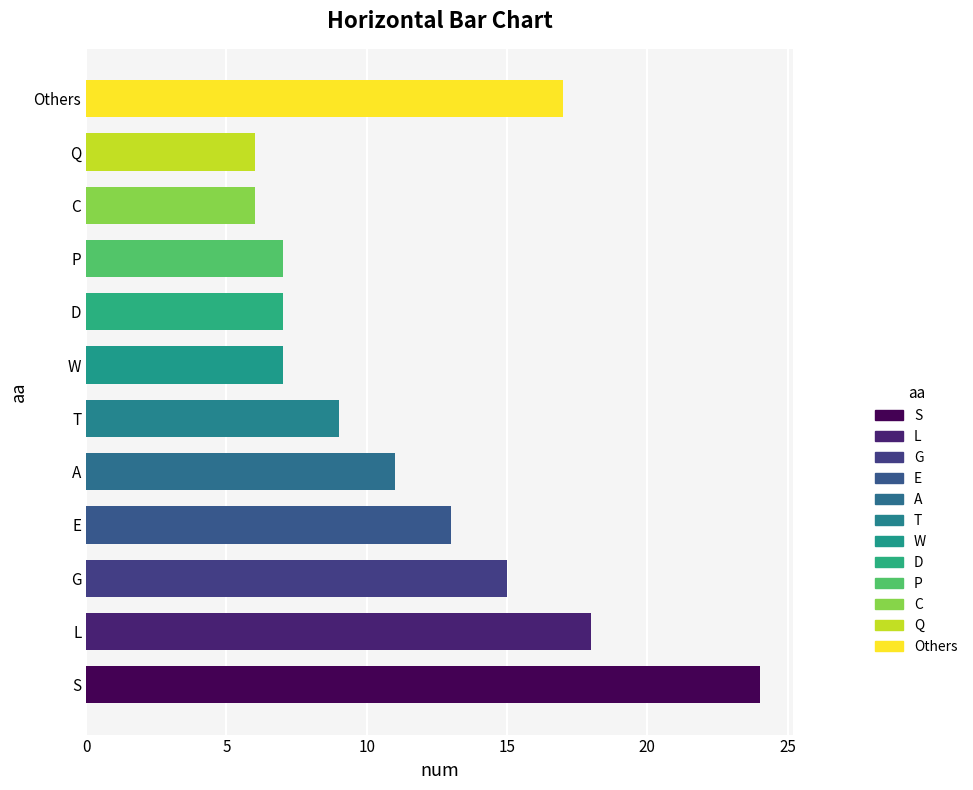

What is the maximum value shown in the chart?

24